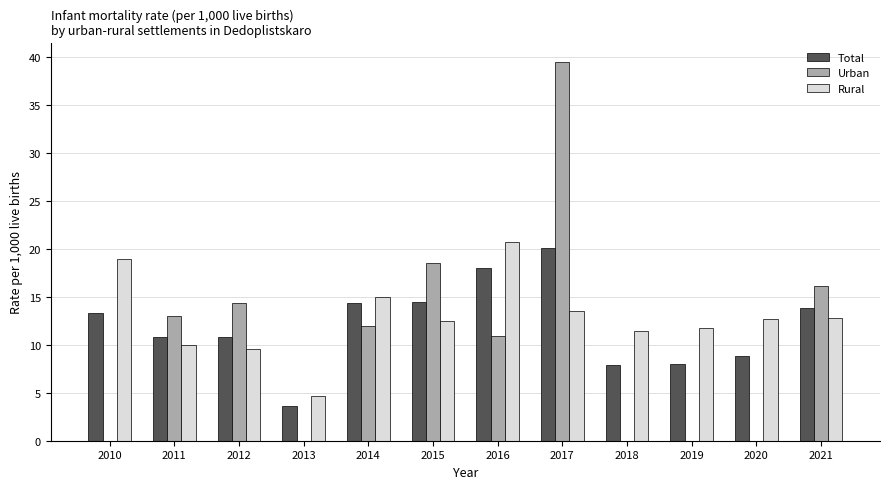

True or false: Urban has a value of 0.0 at 2010.

True